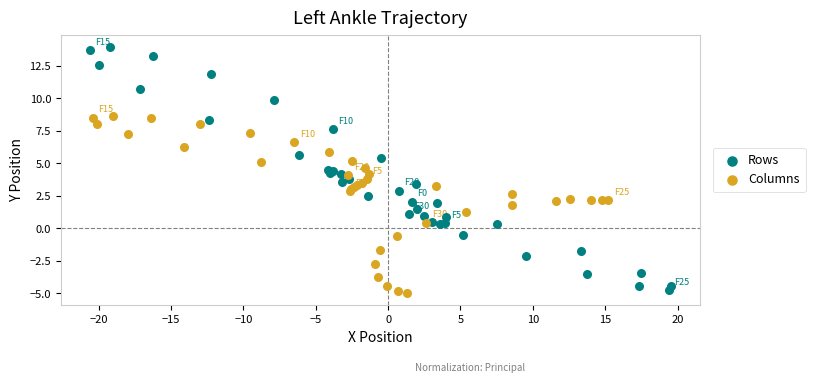

Which series reaches the maximum Y coordinate?

Rows